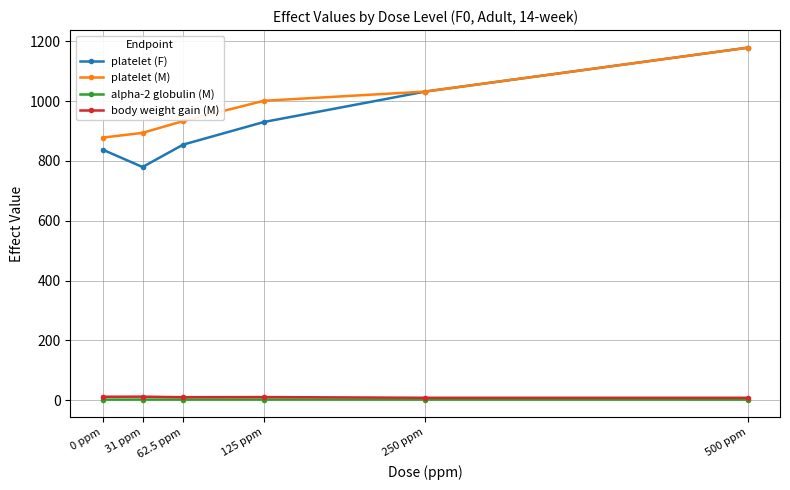

What is the average value of the alpha-2 globulin (M) series?

1.7